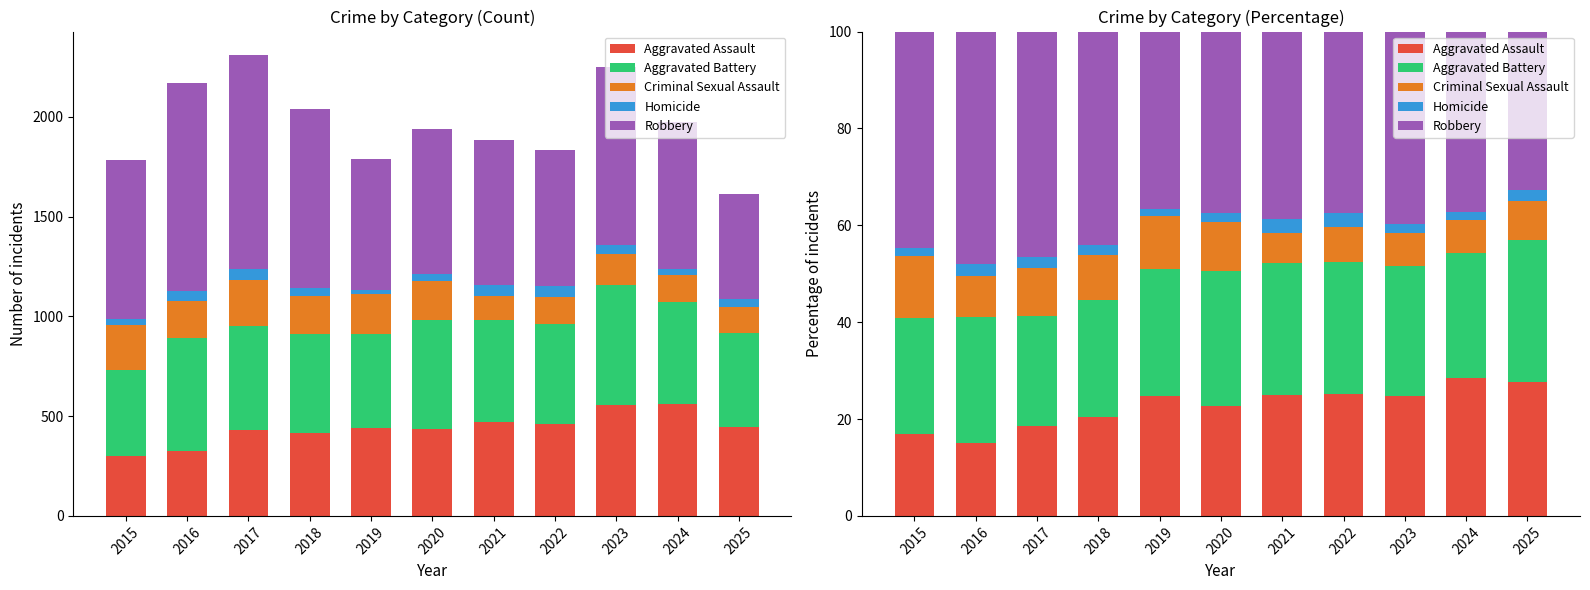

What is the minimum value for Homicide?

1.3